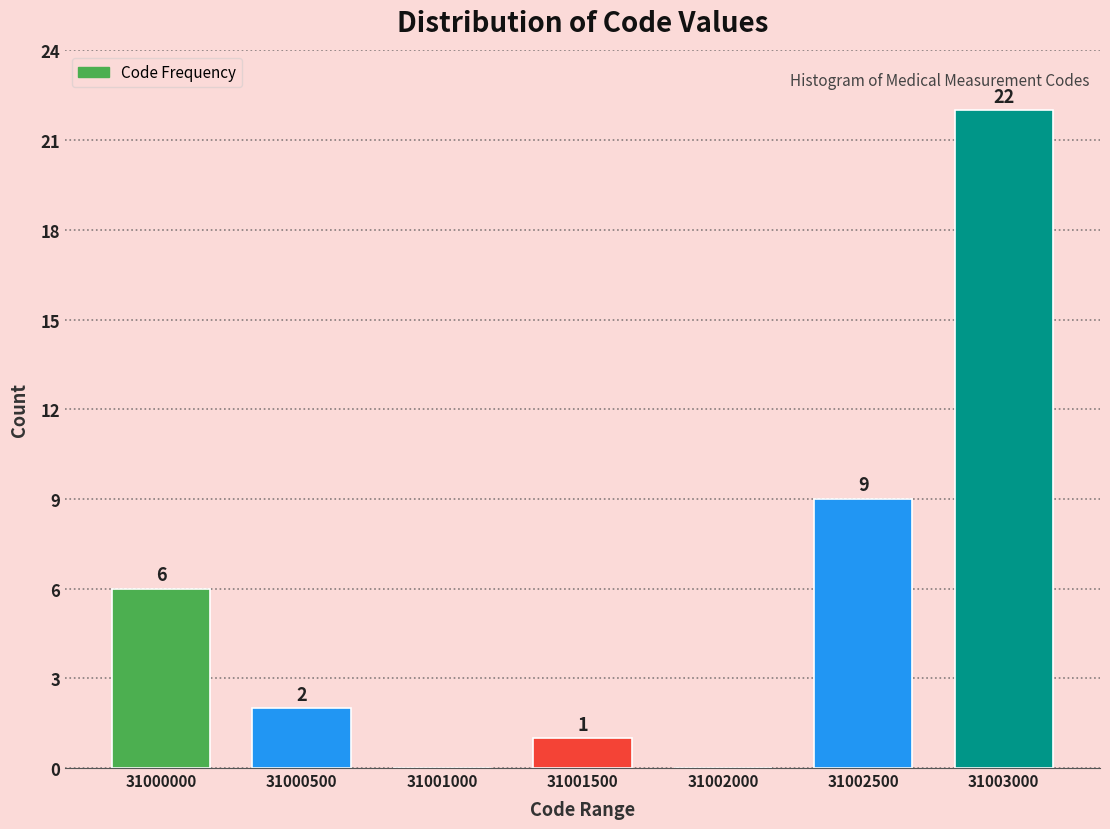

Reading left to right, list all the values displayed in this chart.

31000000=6	31000500=2	31001000=0	31001500=1	31002000=0	31002500=9	31003000=22